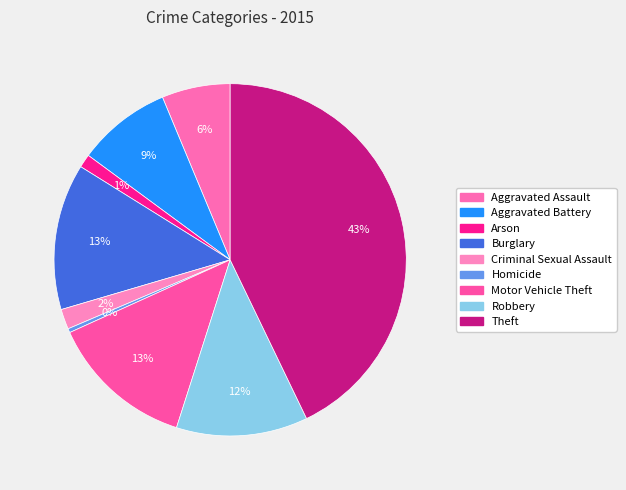

Rank the categories by value from lowest to highest.

Homicide, Arson, Criminal Sexual Assault, Aggravated Assault, Aggravated Battery, Robbery, Motor Vehicle Theft, Burglary, Theft